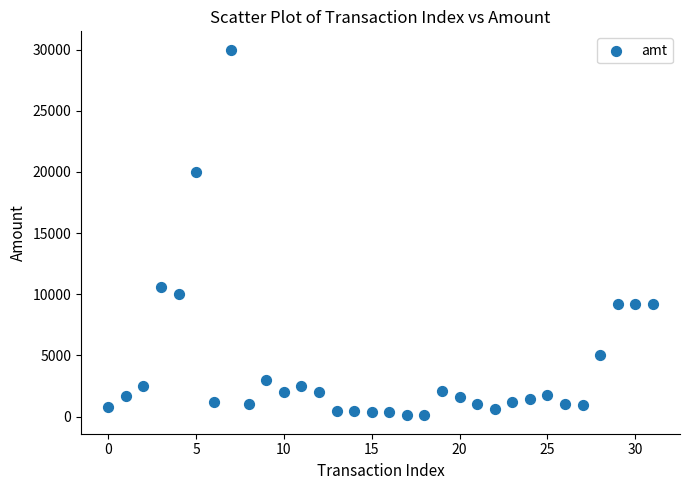

What Y value in the scatter plot is closest to 15050?

10600.0